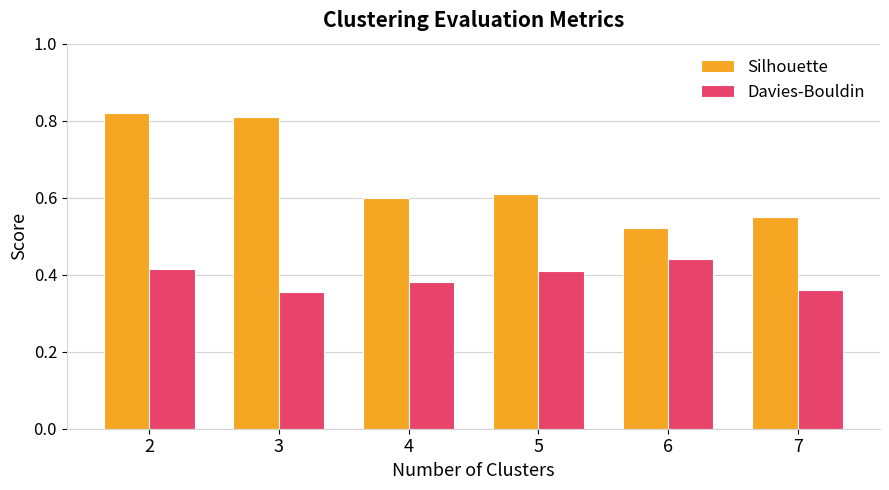

At which category is the sum across all series the highest?

2